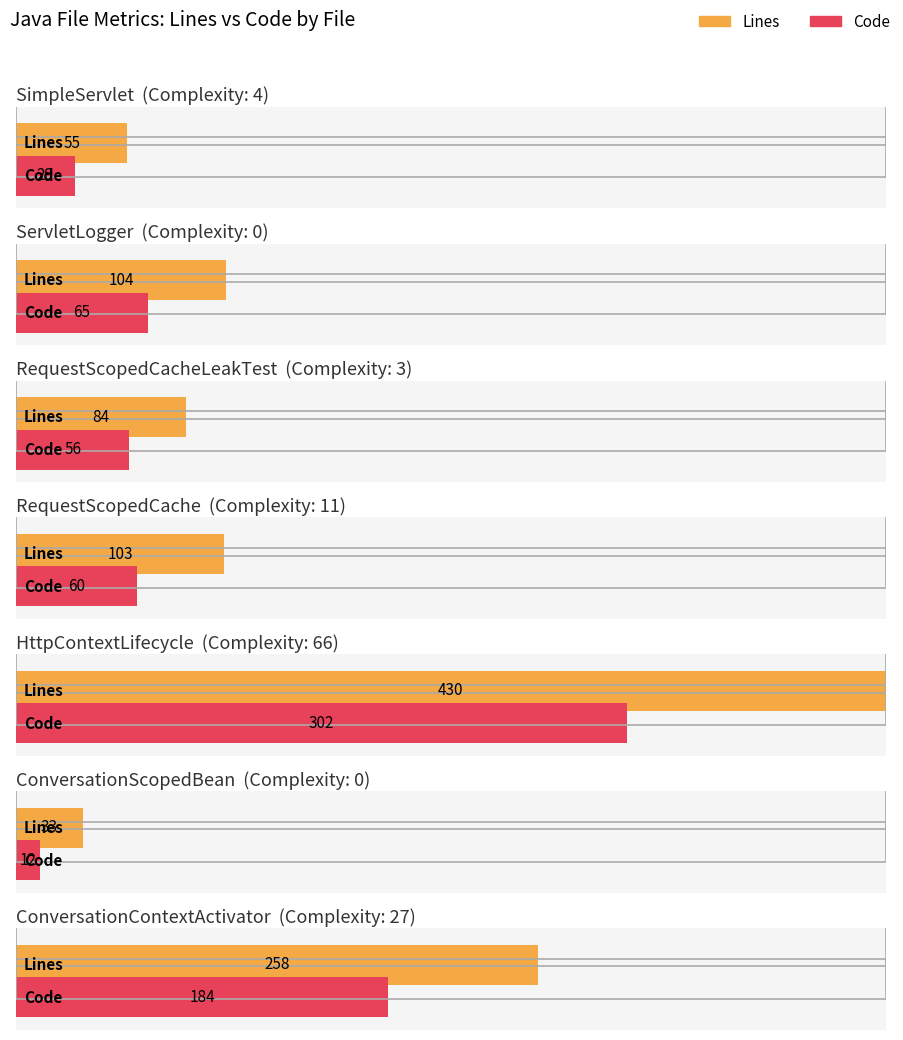

True or false: comments has a value of 10 at 5.

False